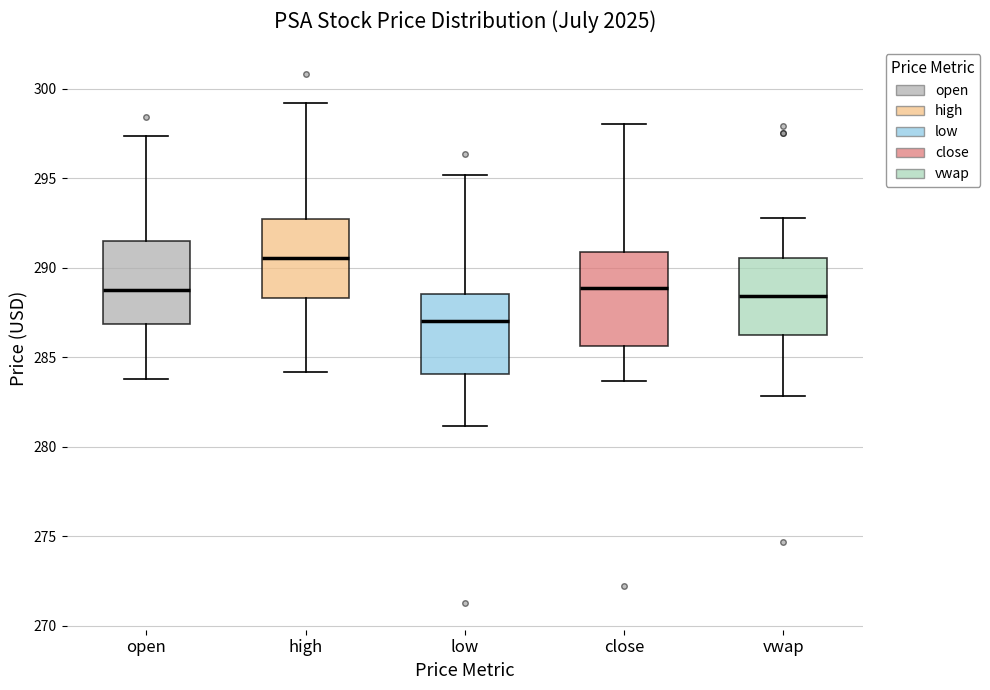

Which box has the lowest median line?

low